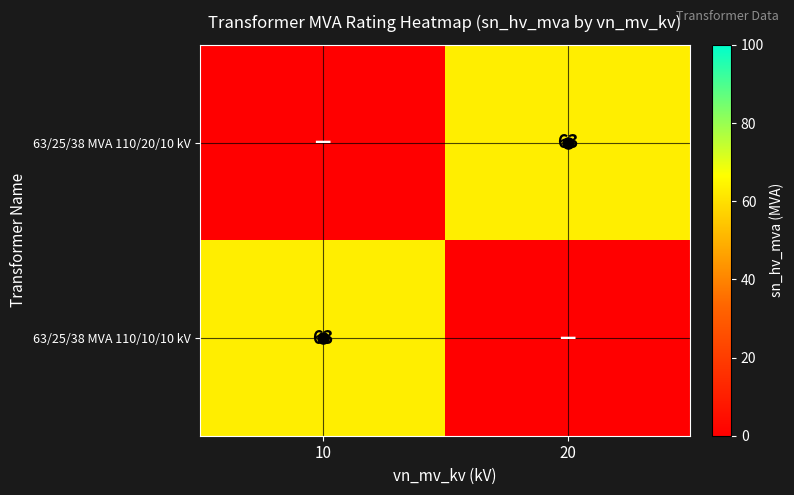

The value of 63/25/38 MVA 110/20/10 kV at 20 is 34. True or false?

False